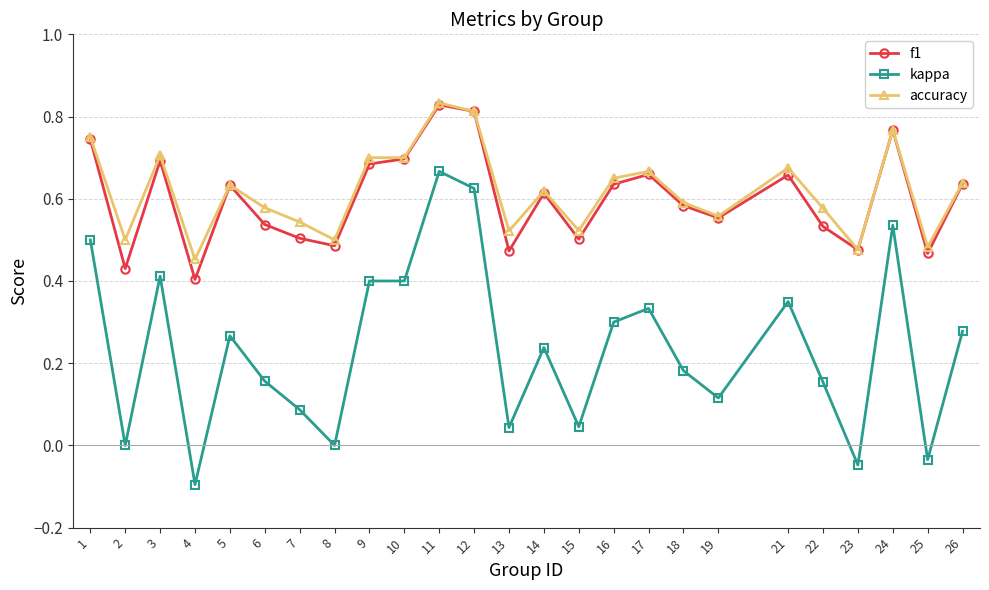

In f1, how many points are higher than both neighbors (excluding endpoints)?

7